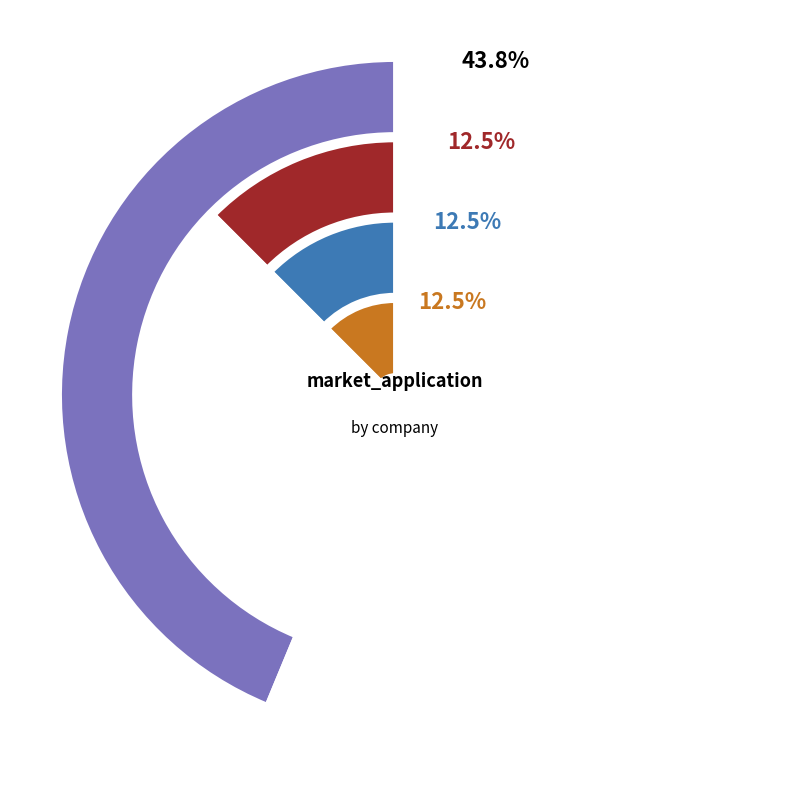

Is it true that ABC is 18% of the pie?

False